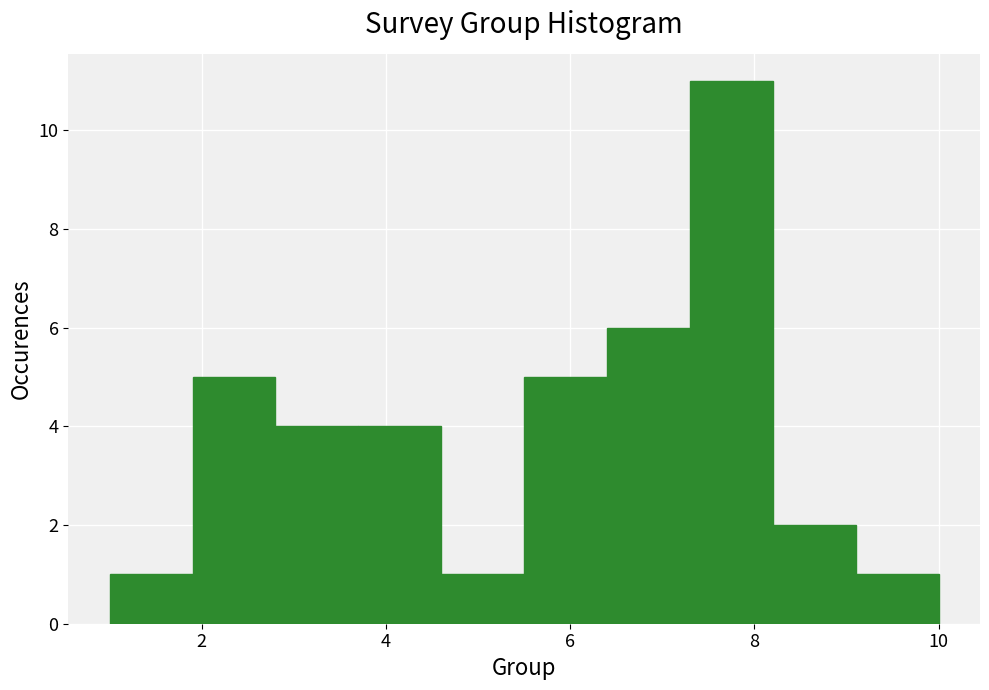

How tall is the bar that spans 7.3 to 8.2 on the x-axis? Neither the bar edges nor the heights are printed on the chart, so give them approximately, as read against the axes.

11